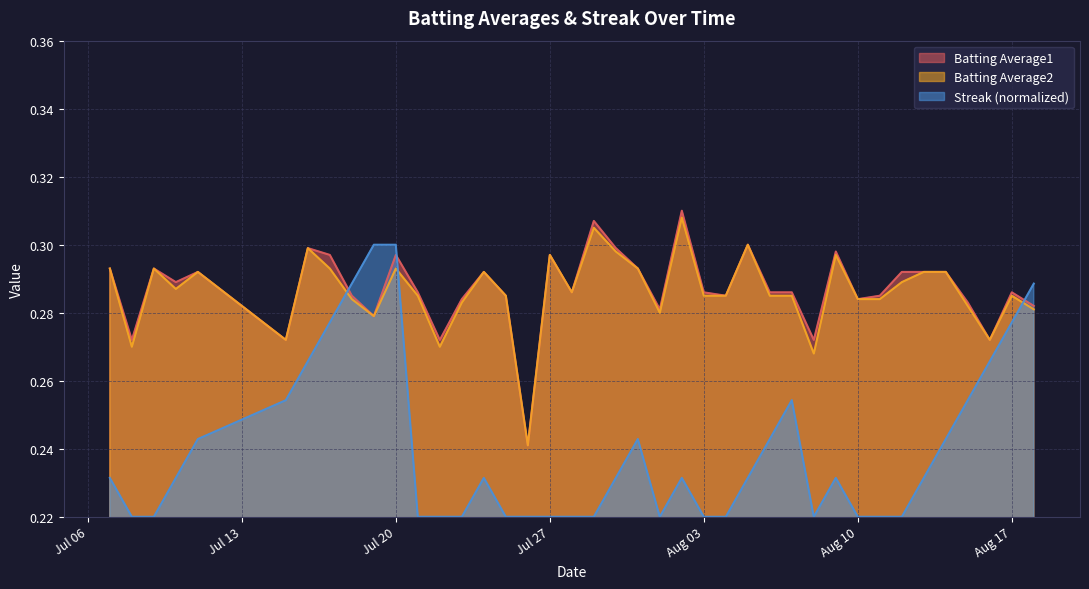

What are all the series names shown in the legend?

Batting Average1, Batting Average2, Streak (normalized)